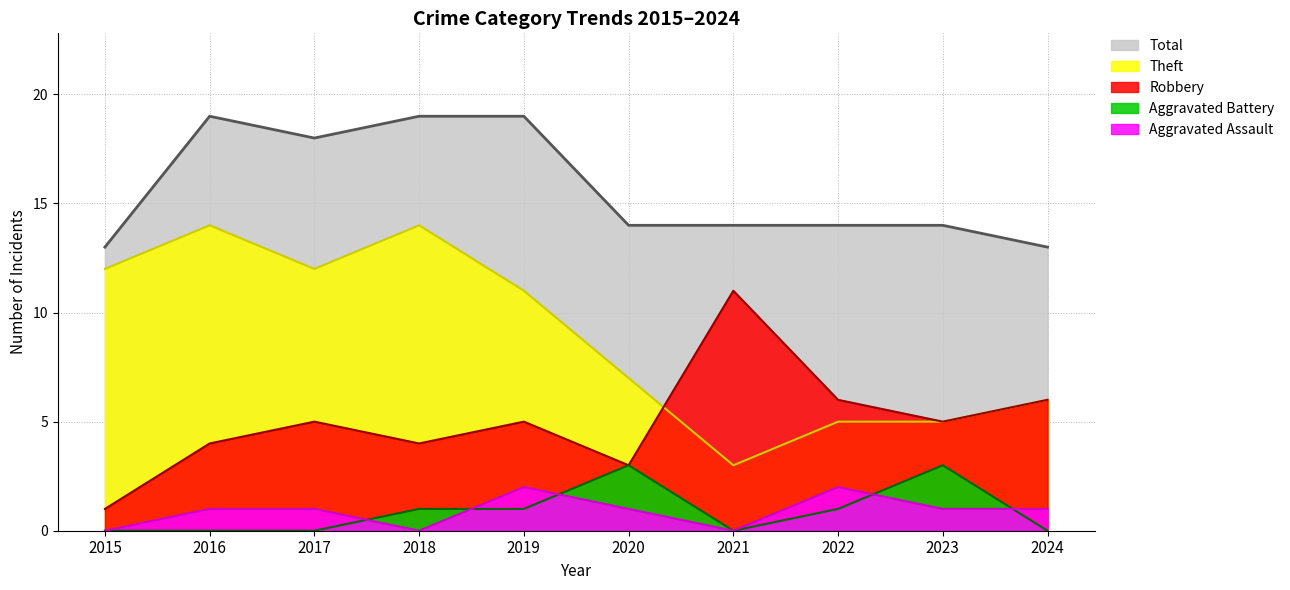

Is it true that Theft equals 7 at 2020?

True